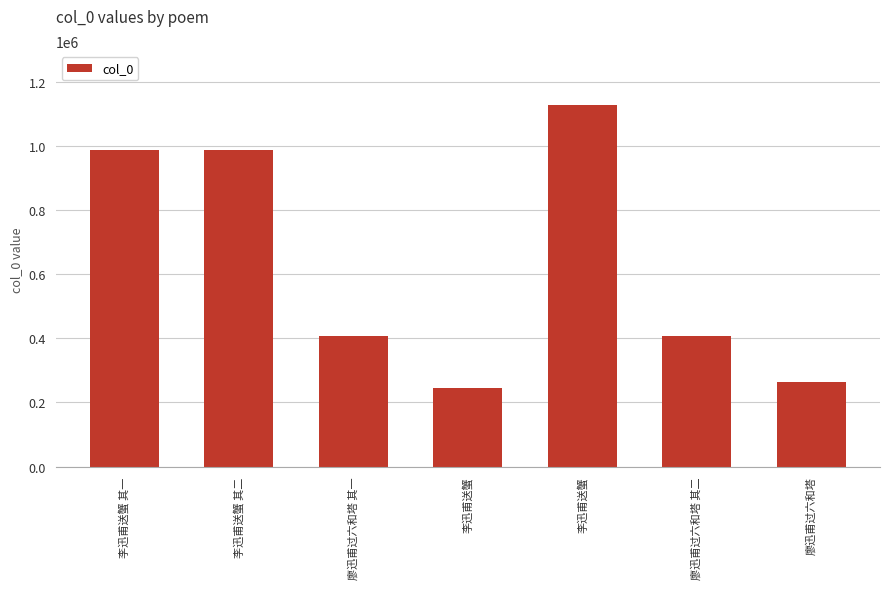

What is the difference between the maximum and second lowest values?

860932